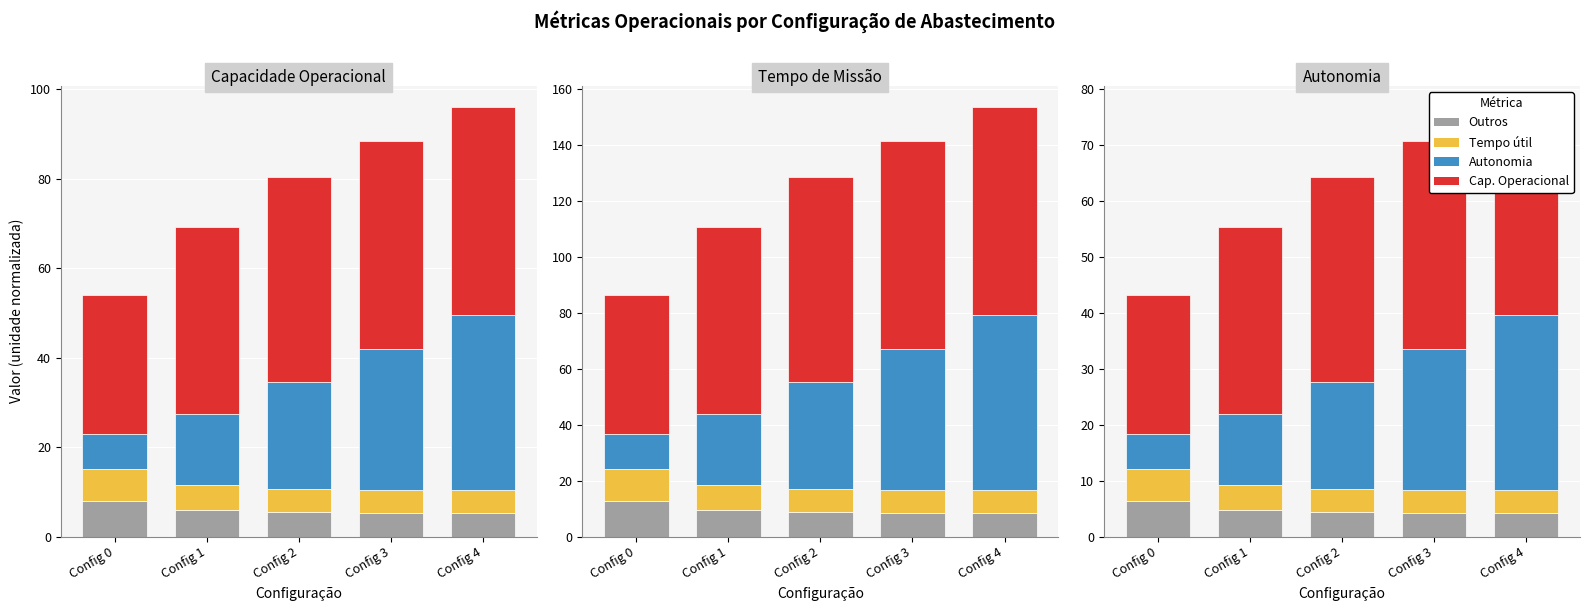

Is the value of Cap. Operacional at Config 4 greater than the value of Outros at Config 3?

Yes